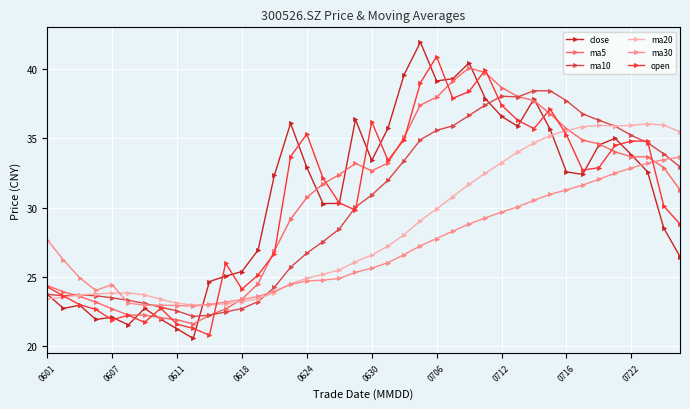

What is the highest value of the close series?

41.9